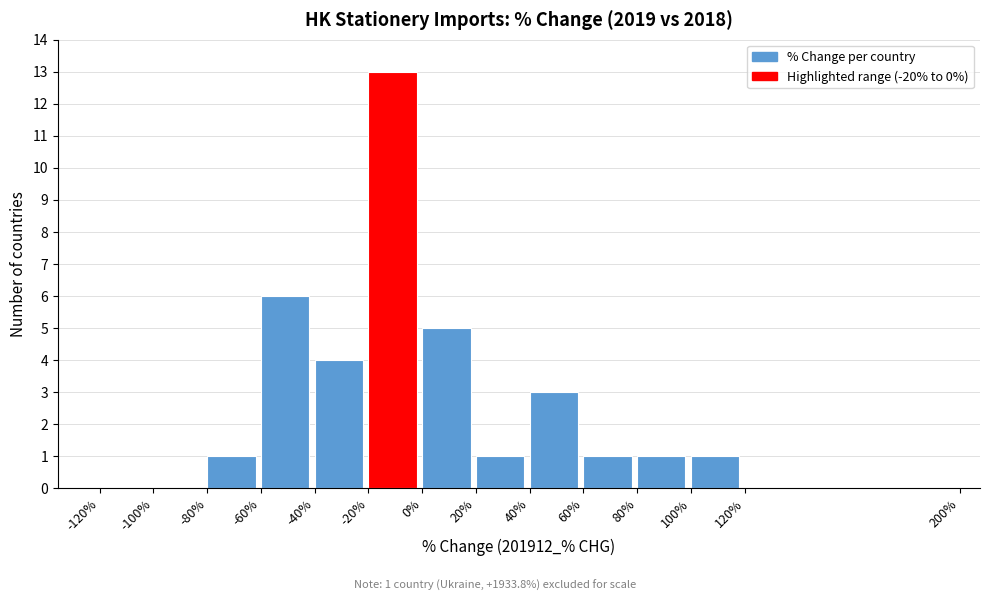

Which range on the x-axis has the tallest bar?

-20% to 0%